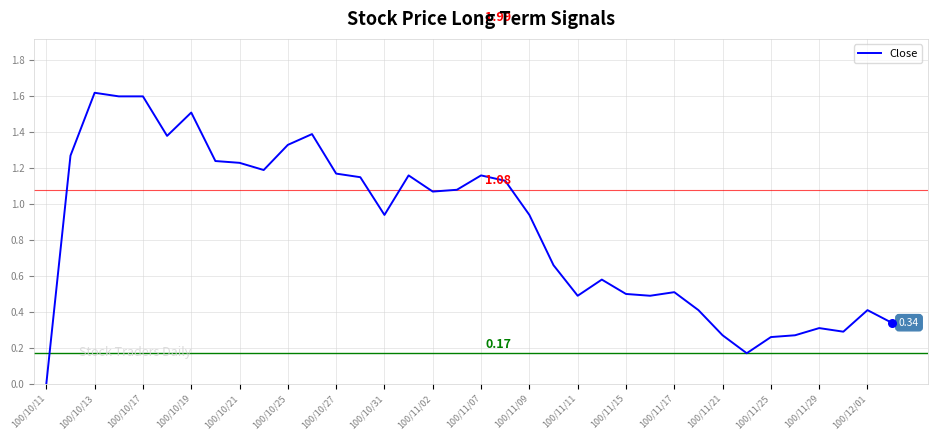

Does the chart have visible grid lines?

Yes